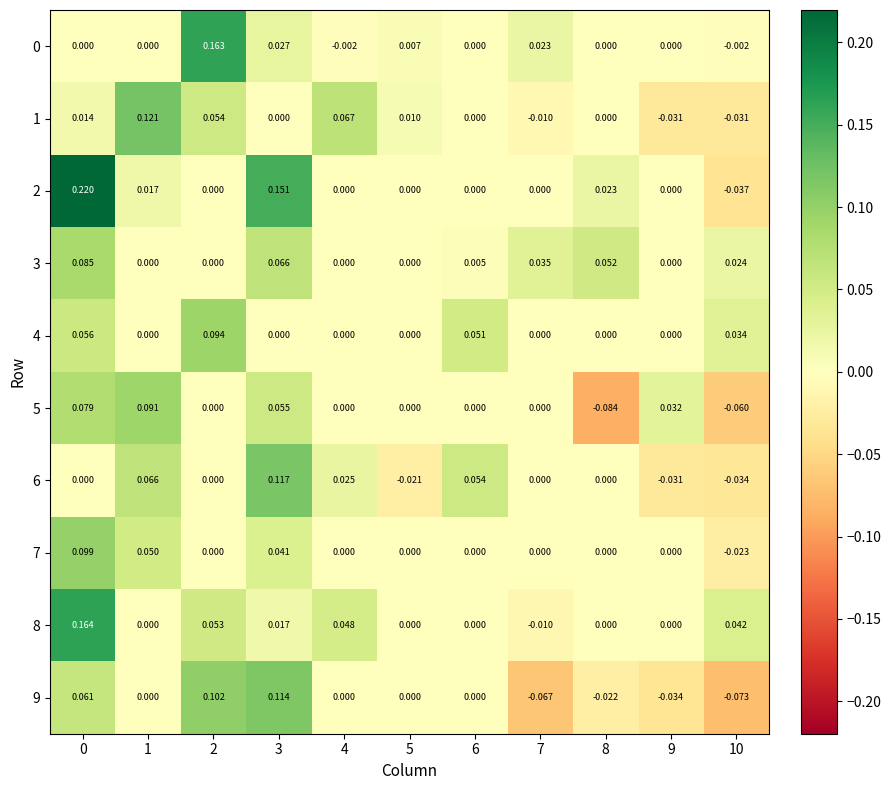

Is the value of 2 at 5 greater than the value of 0 at 2?

No